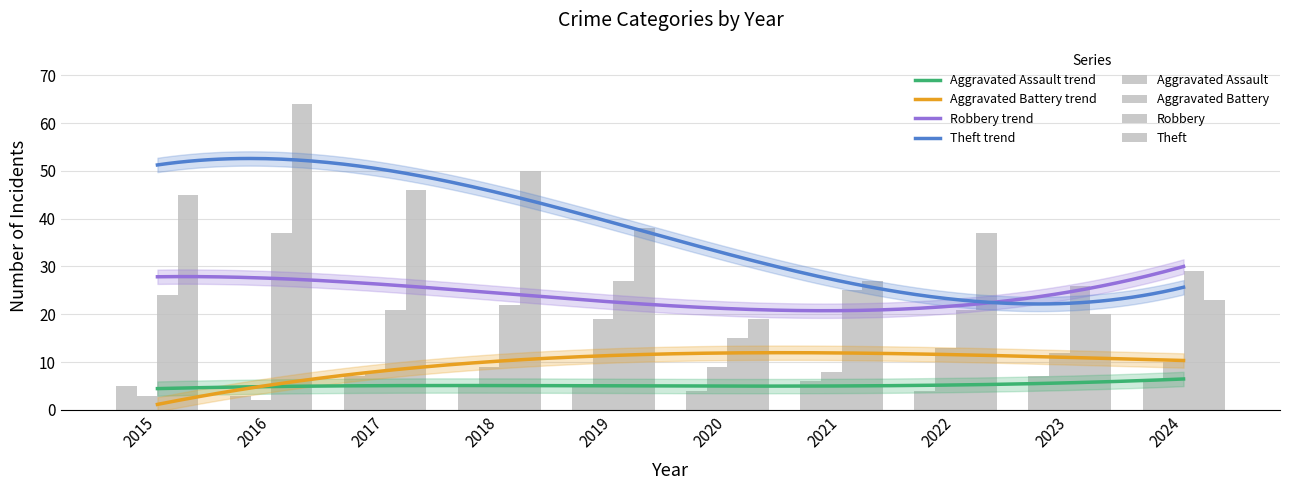

What is the spread (max minus min) of values at 2018?

45